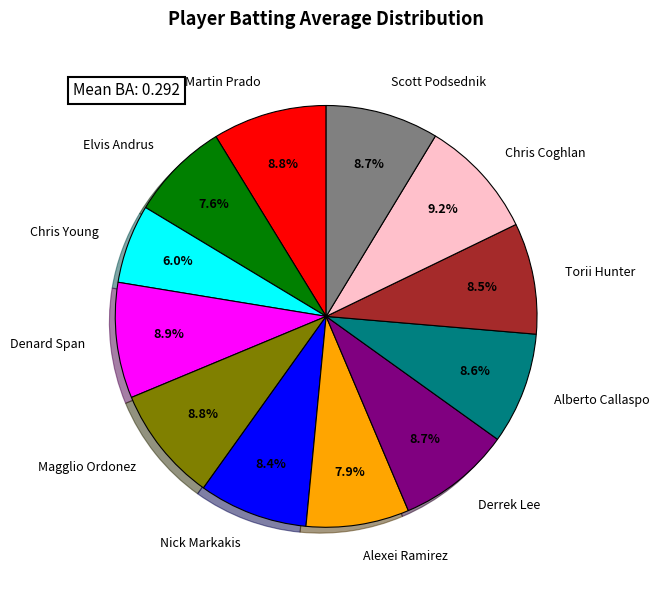

Combined, do Elvis Andrus and Magglio Ordonez account for over 50%?

No